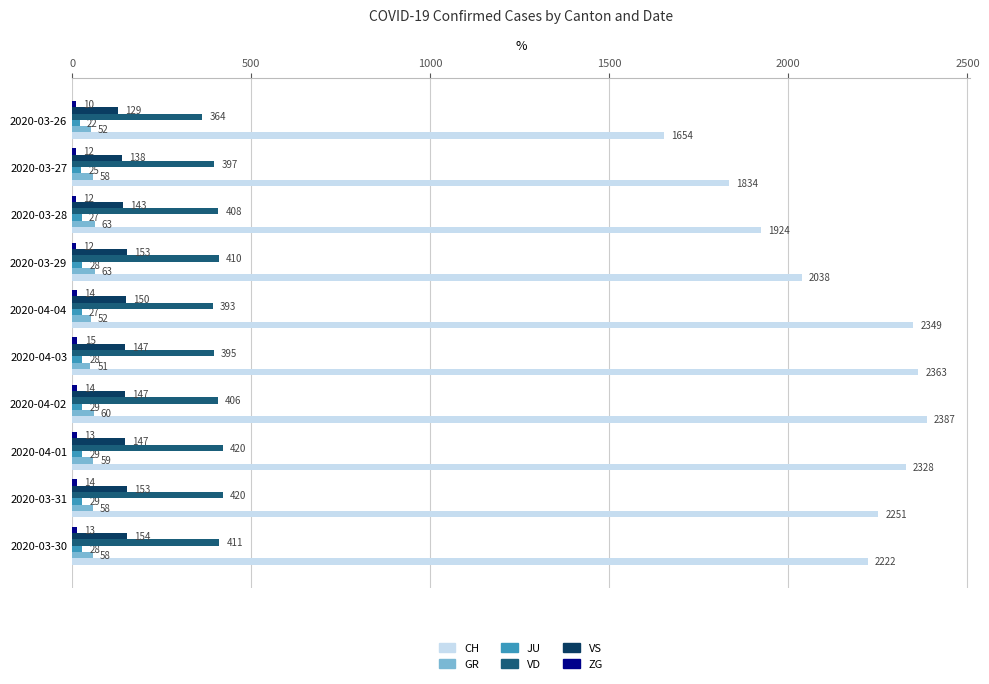

How many data points does each series have?

10